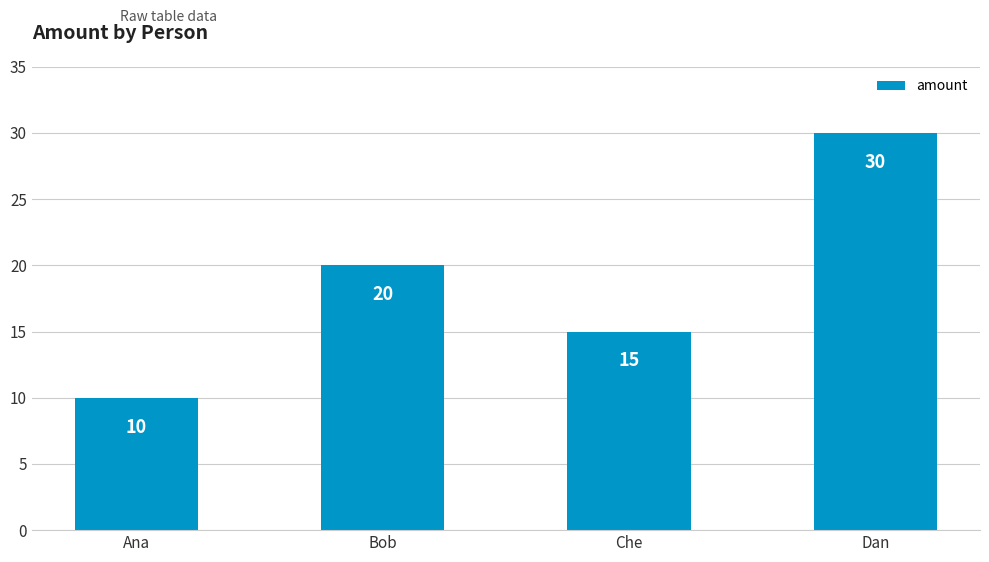

List the labels in order of value, largest first.

Dan, Bob, Che, Ana